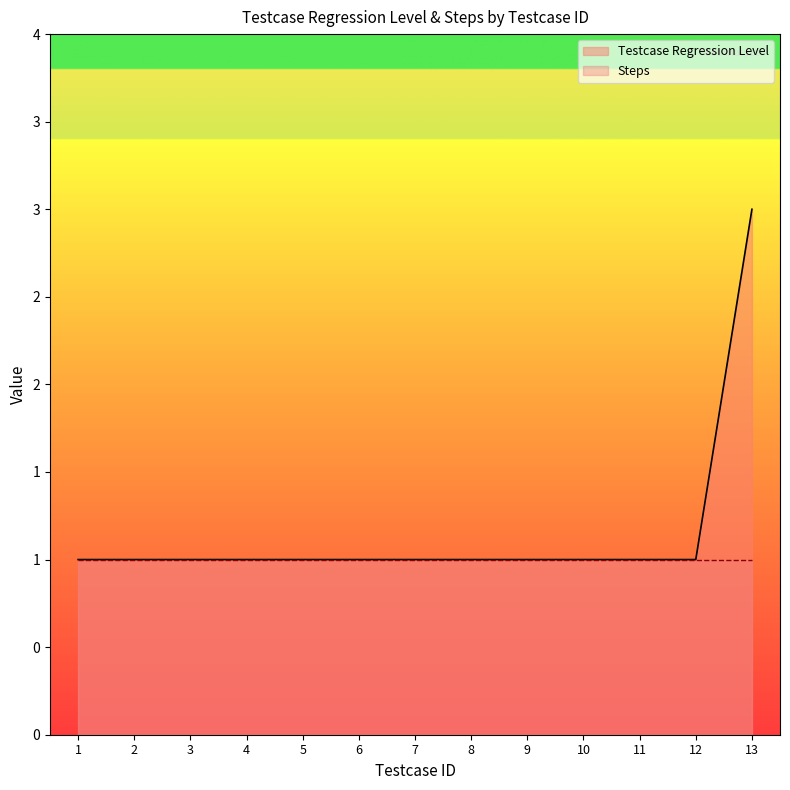

Rank the categories by value from highest to lowest.

13, 1, 2, 3, 4, 5, 6, 7, 8, 9, 10, 11, 12